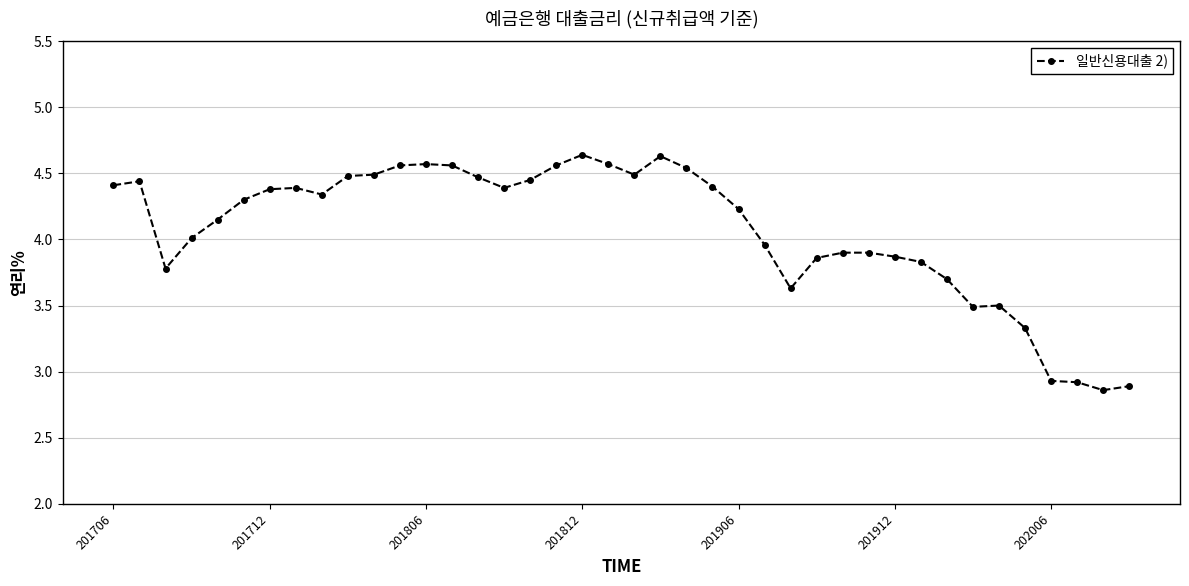

How many data points does each series have?

40